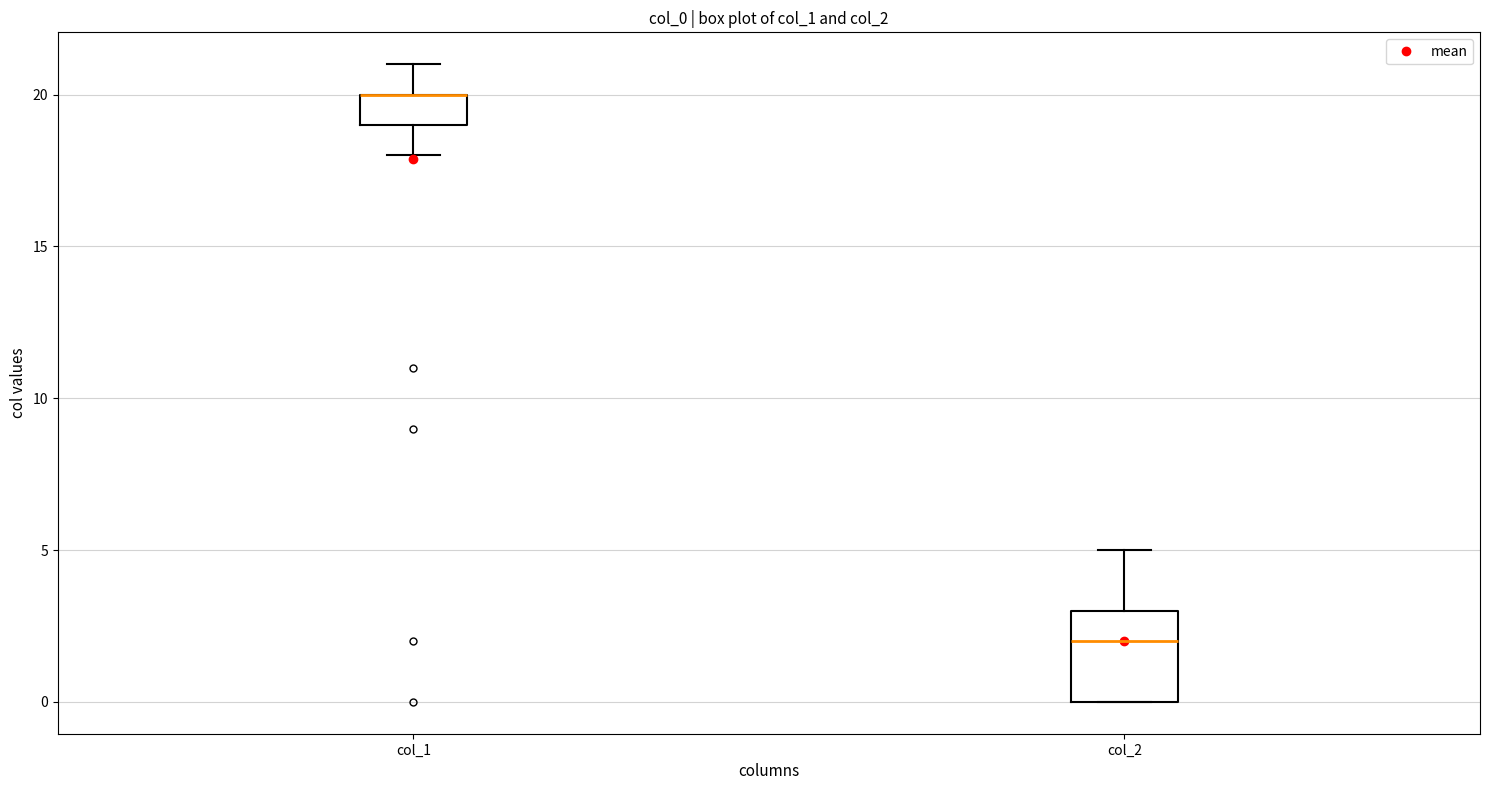

Reading left to right, transcribe this box plot: for each box, give where its median line is, the range the box spans, and where its two whiskers end, as read against the y-axis. The values are not printed on the chart, so give them approximately, as read against the axis.

col_1: median 20 (drawn on the box's upper edge), box 19 to 20, whiskers 18 to 21
col_2: median 2, box 0 to 3, whiskers 0 to 5